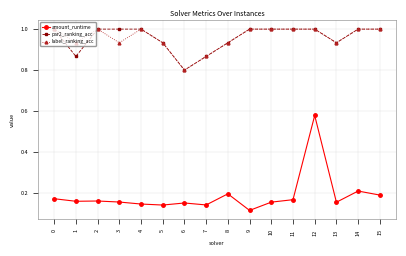

What is the value of the par2_ranking_acc point at the 10th from the left?

1.0